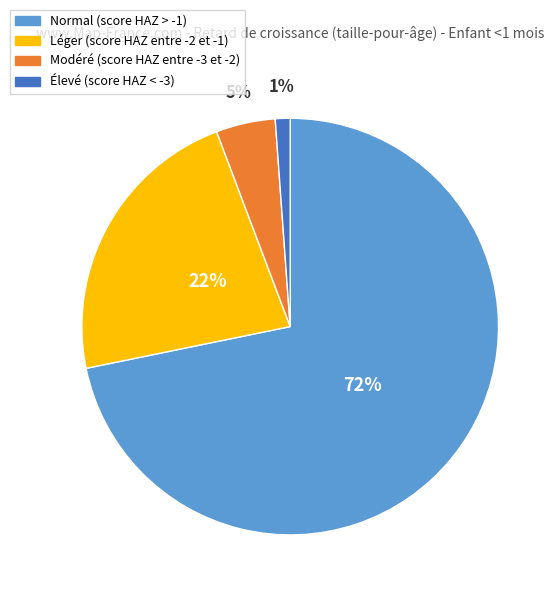

Between Normal (score HAZ > -1) and Modéré (score HAZ entre -3 et -2), which is larger?

Normal (score HAZ > -1)